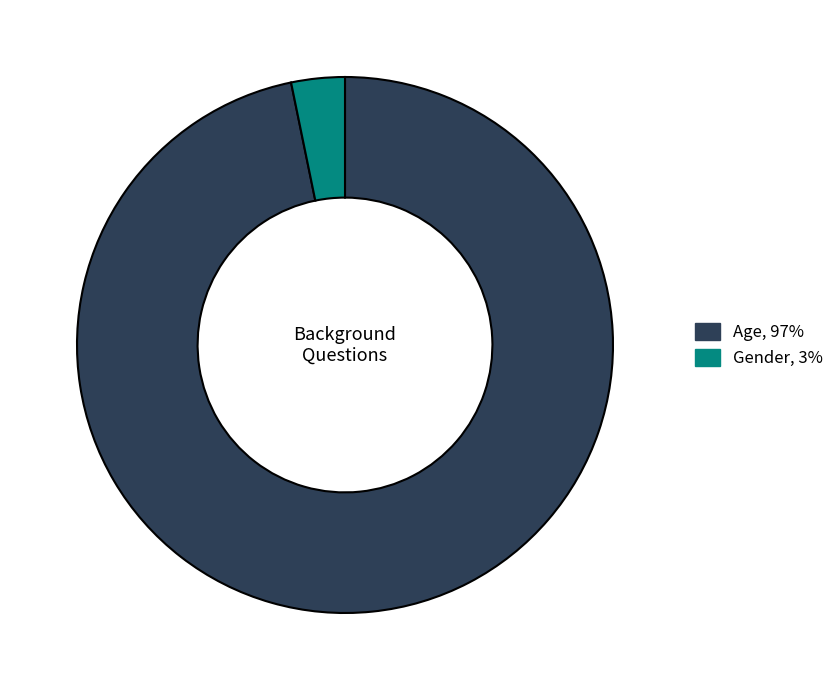

How many slices are in this pie chart?

2